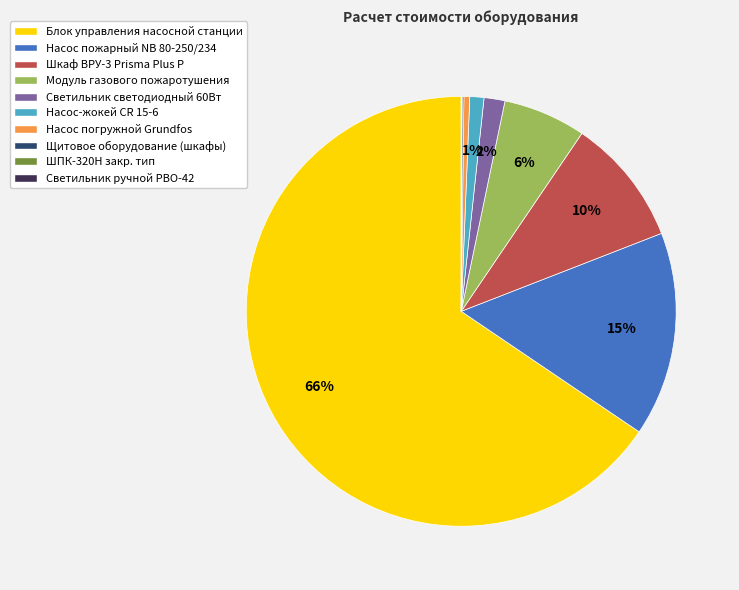

Is there a majority slice in this chart?

Yes